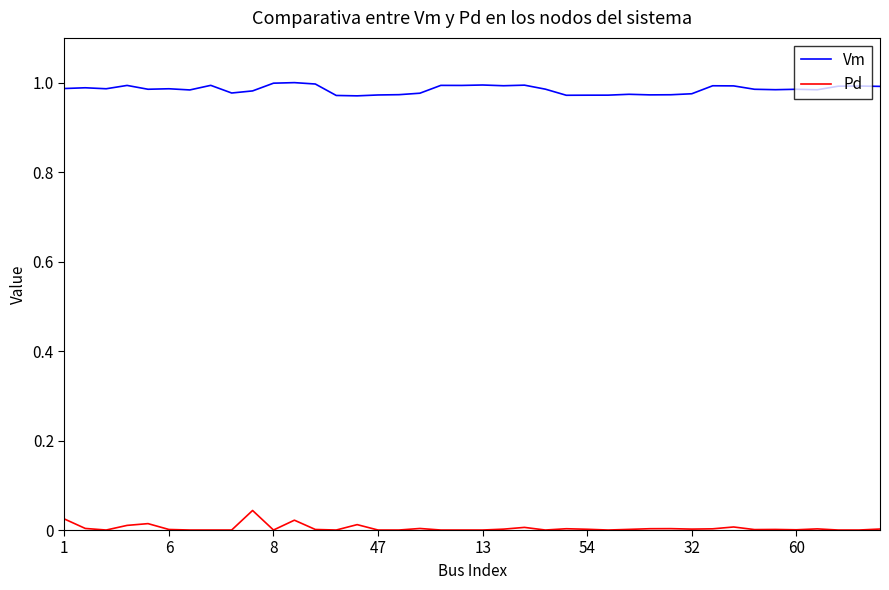

In Vm, how many points are higher than both neighbors (excluding endpoints)?

12